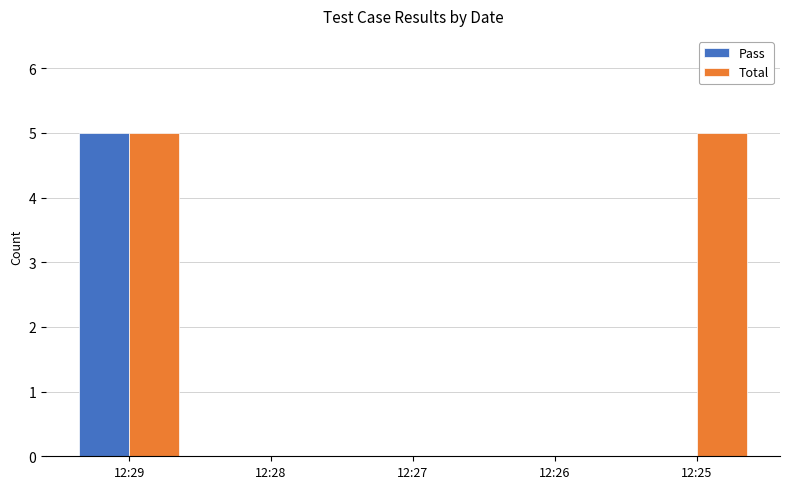

What is the highest value of the Pass series?

5